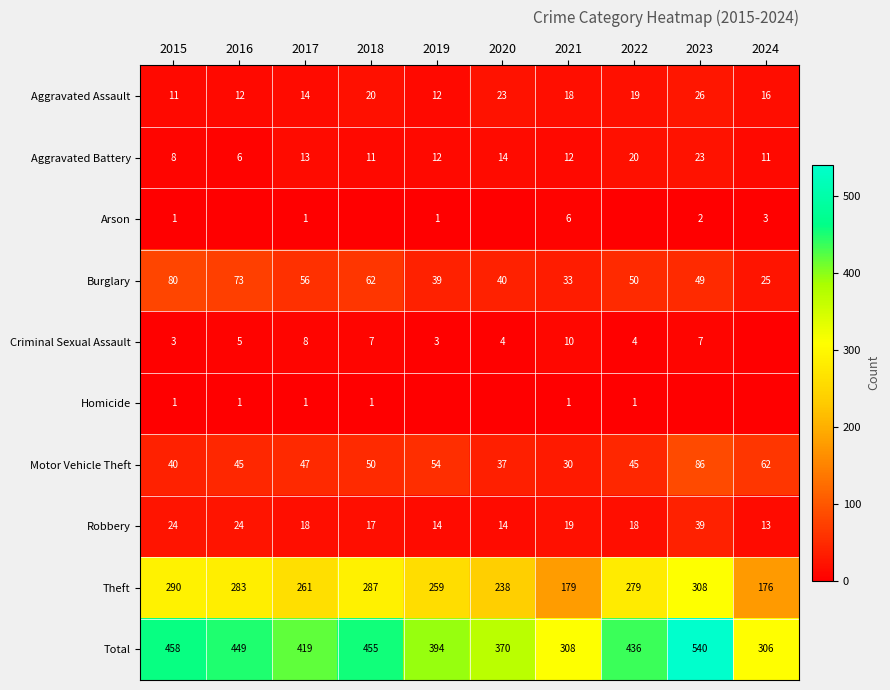

What is the approximate value of Total at 2020, to the nearest 5?

370